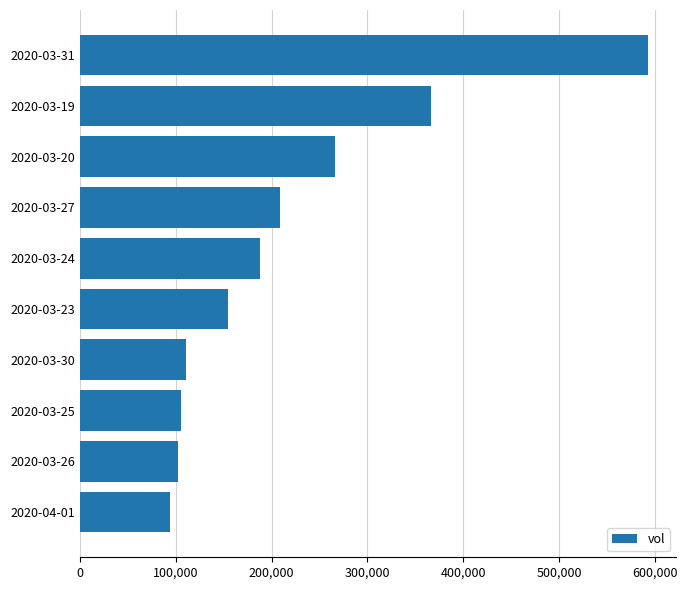

Are the bars horizontal?

Yes